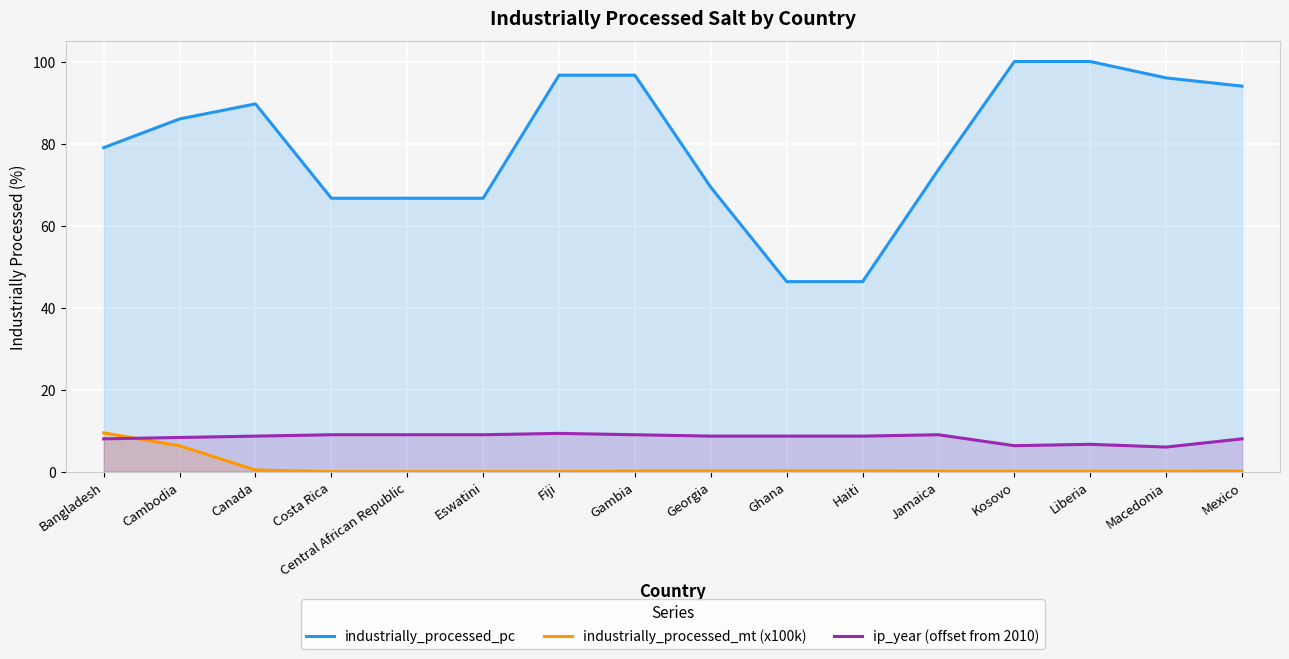

How many lines are shown in the chart?

3